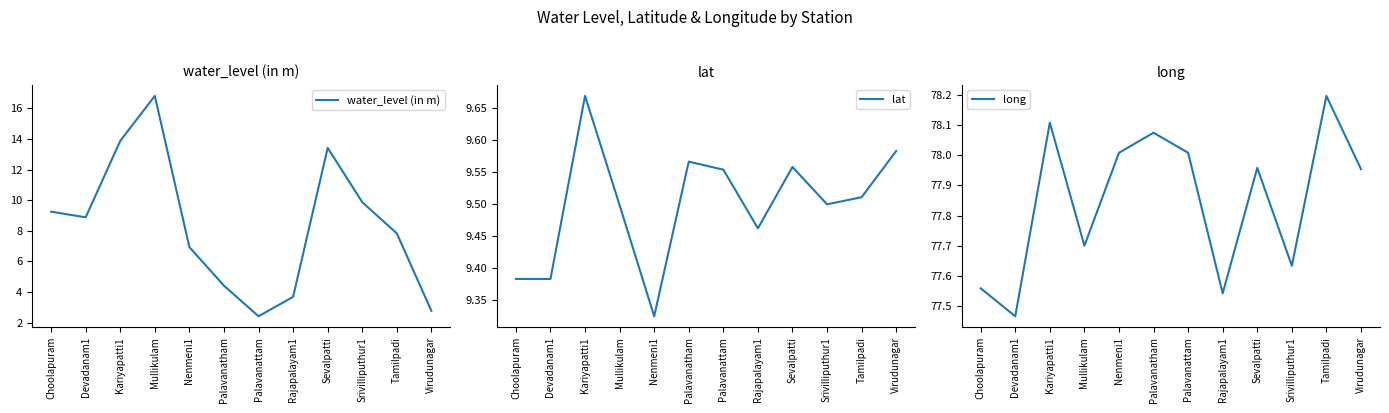

What is the highest value of the long series?

78.2